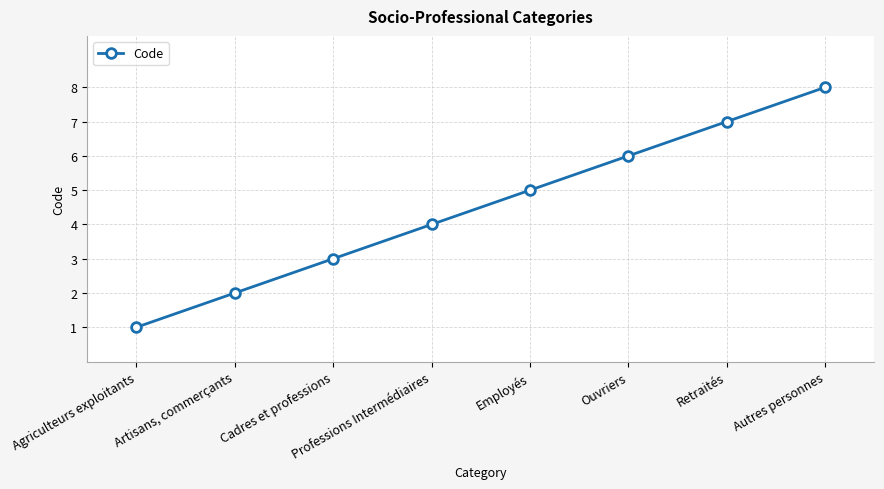

What is the difference between the second highest and second lowest values?

5